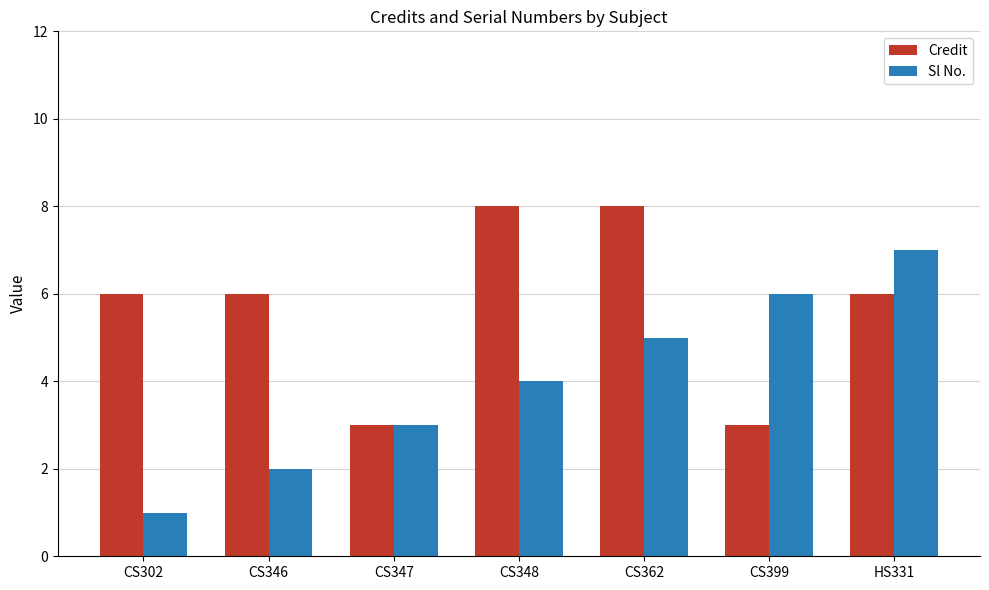

Are the bars grouped side by side (vs. stacked)?

Yes